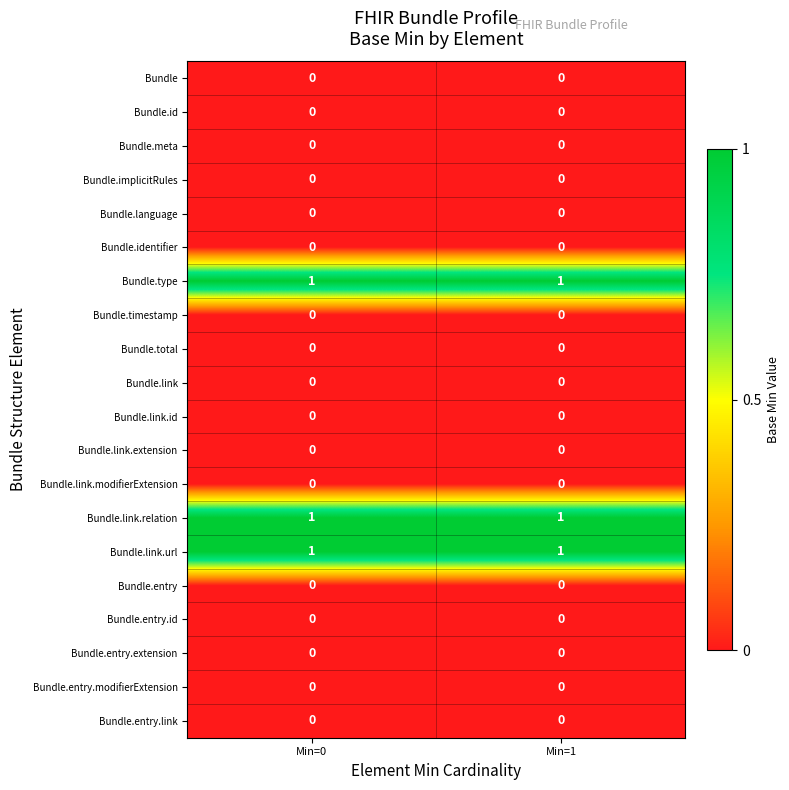

True or false: Bundle.link.relation has a value of 0 at Min=0.

False